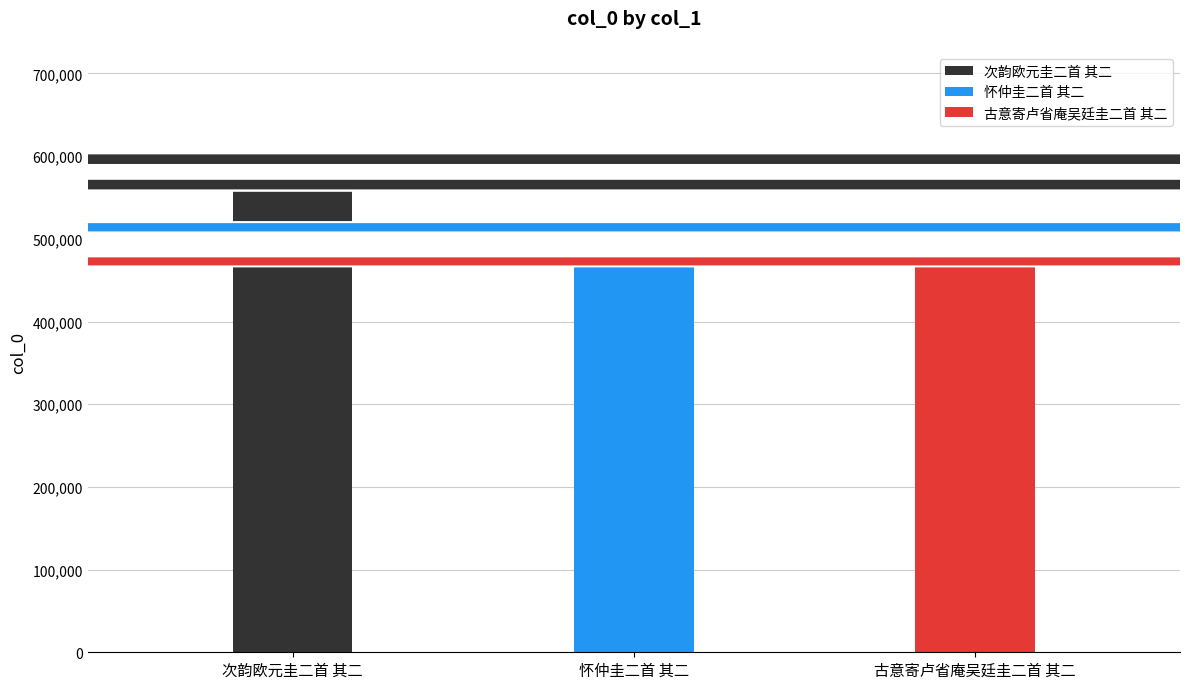

Between 次韵欧元圭二首 其二 and 古意寄卢省庵吴廷圭二首 其二, which is larger?

次韵欧元圭二首 其二